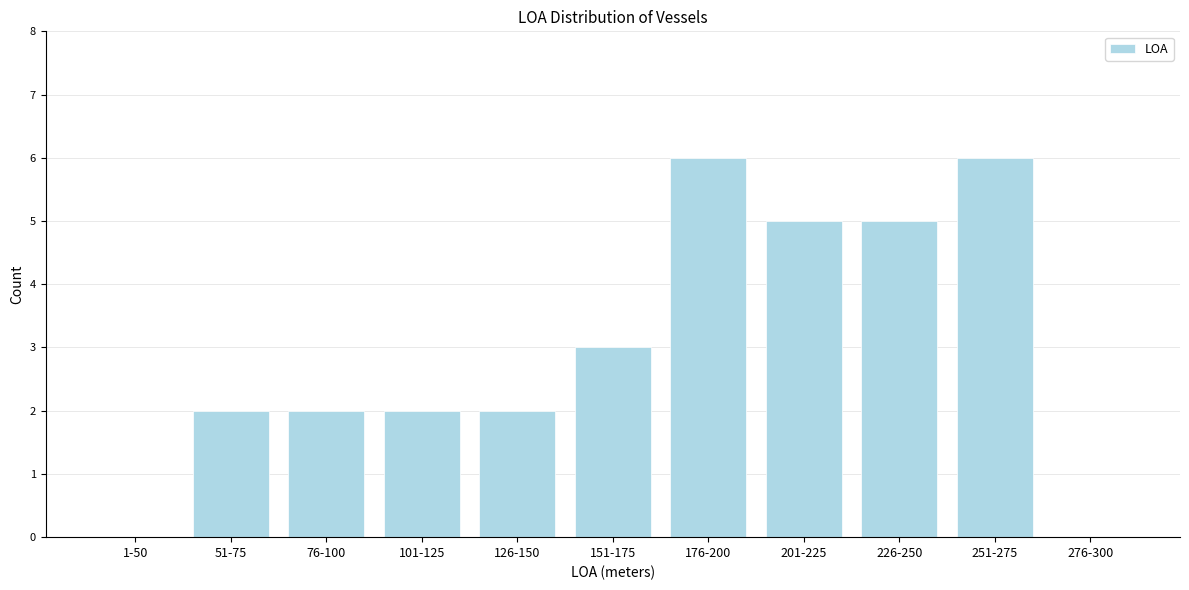

Reading left to right, transcribe all the data shown in this chart.

1-50=0	51-75=2	76-100=2	101-125=2	126-150=2	151-175=3	176-200=6	201-225=5	226-250=5	251-275=6	276-300=0